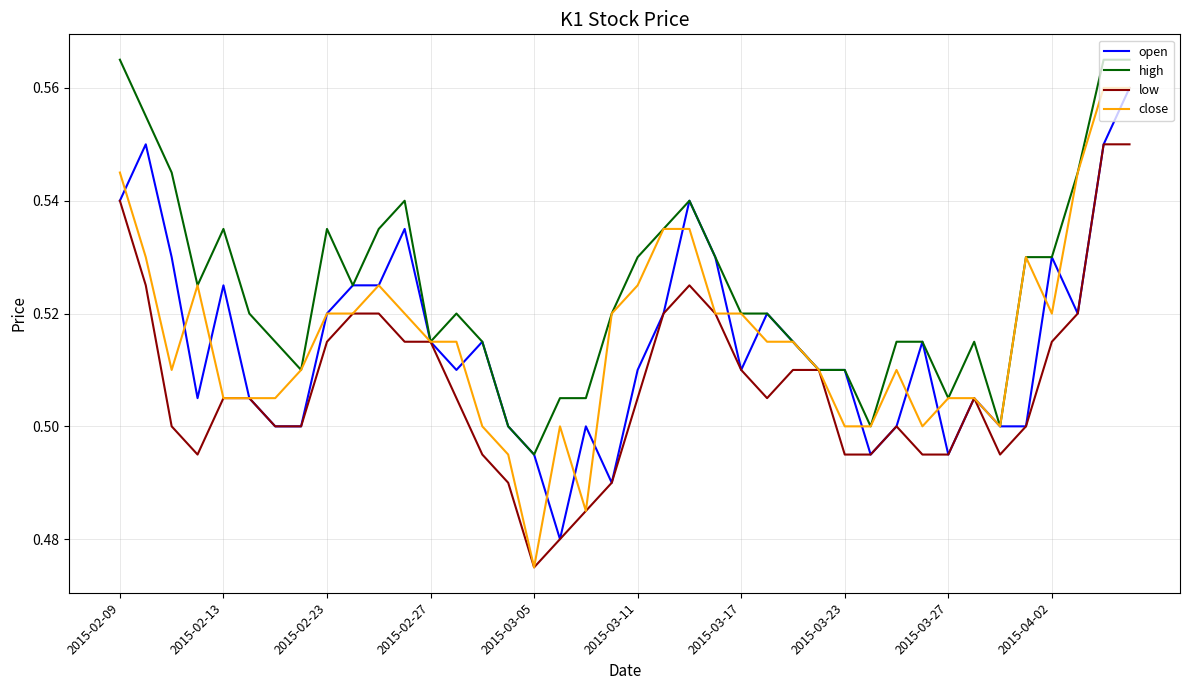

Which series has the largest total across all categories?

high